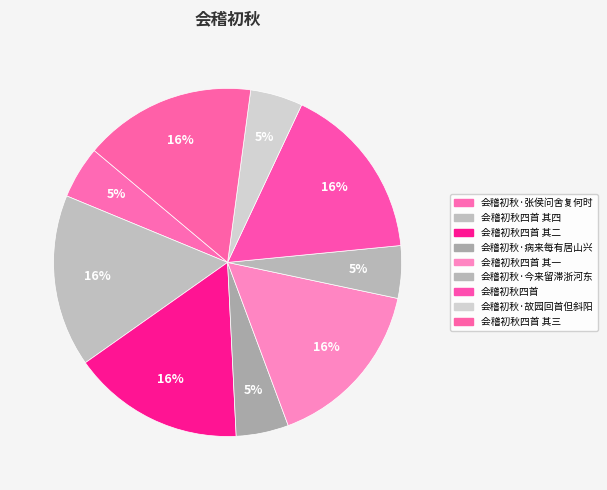

Is it true that 会稽初秋·今来留滞浙河东 is 12% of the pie?

False